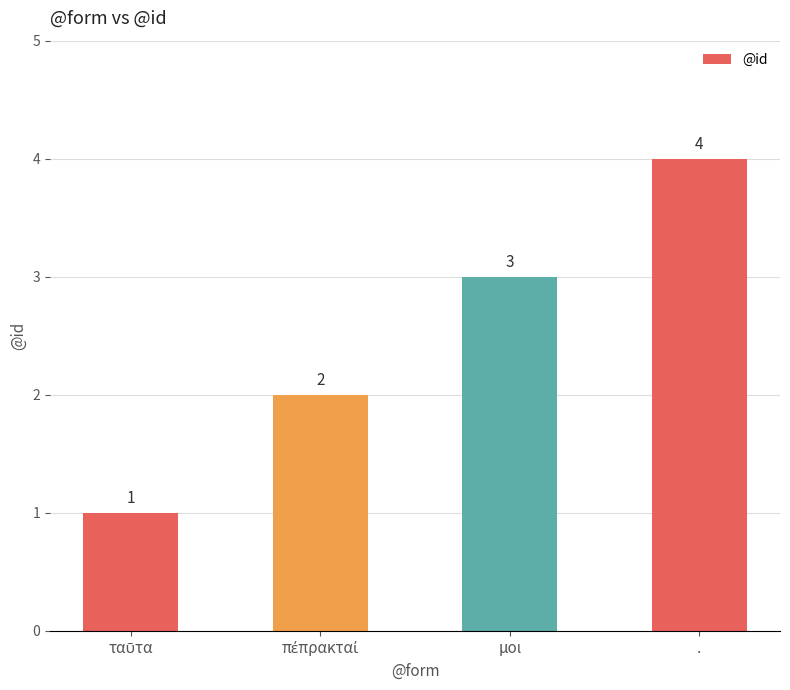

Which label corresponds to the largest value in the chart?

.